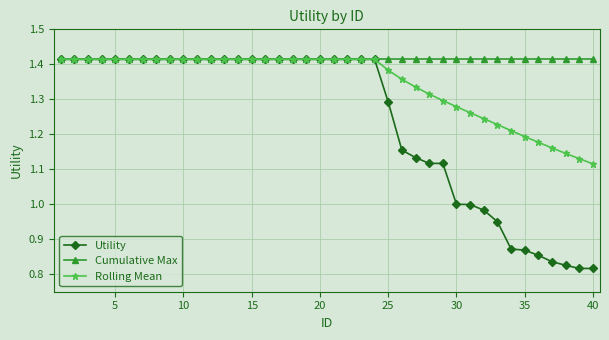

At how many categories does at least one series exceed 0?

40